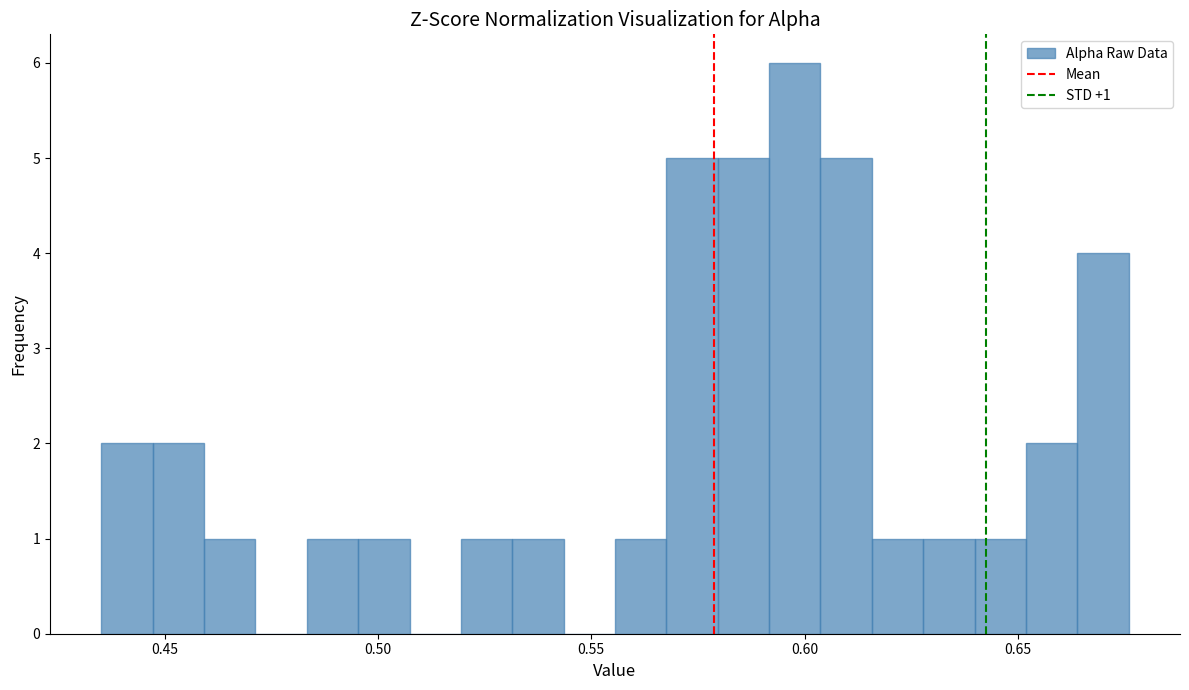

Read against the x-axis, roughly where is the centre of the tallest bar?

0.600